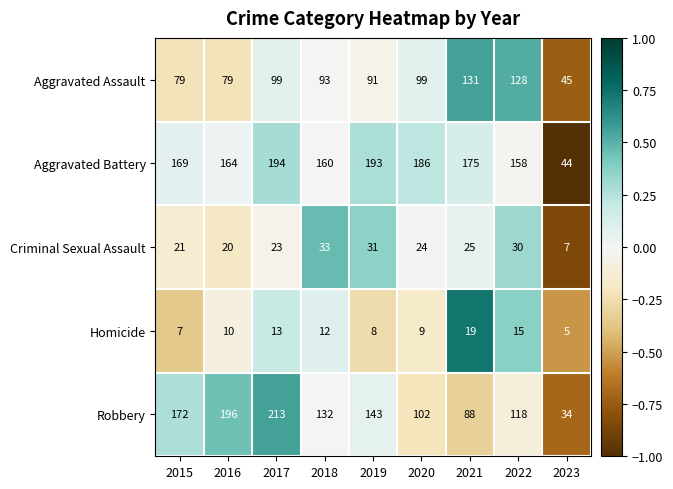

Rank the categories by Robbery value from lowest to highest.

2023, 2021, 2020, 2022, 2018, 2019, 2015, 2016, 2017